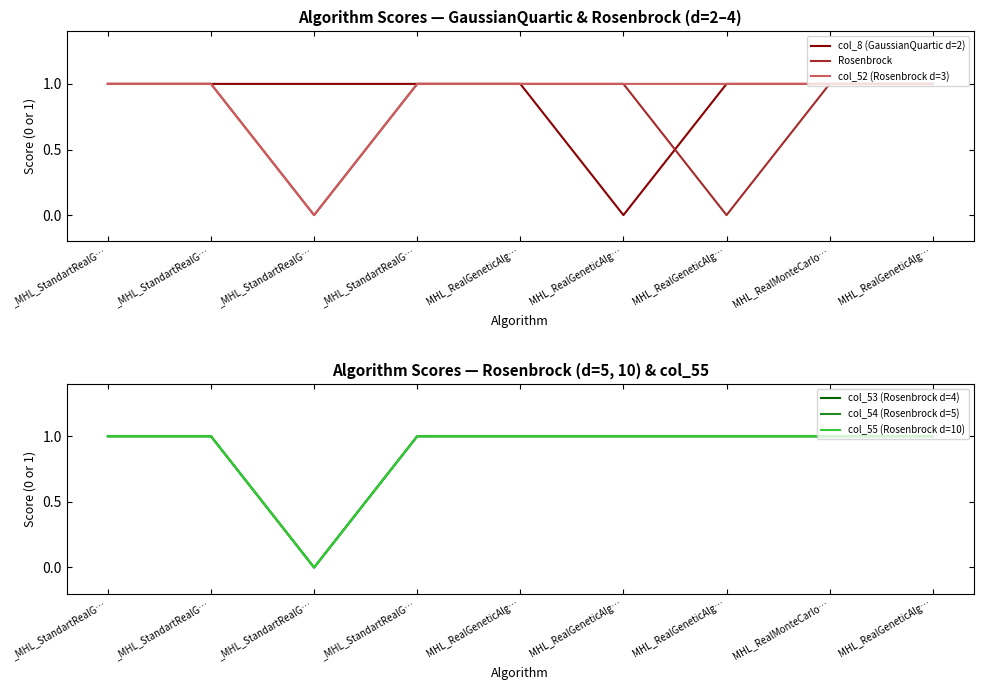

Count the col_53 (Rosenbrock d=4) values in the range 1 to 2.

8